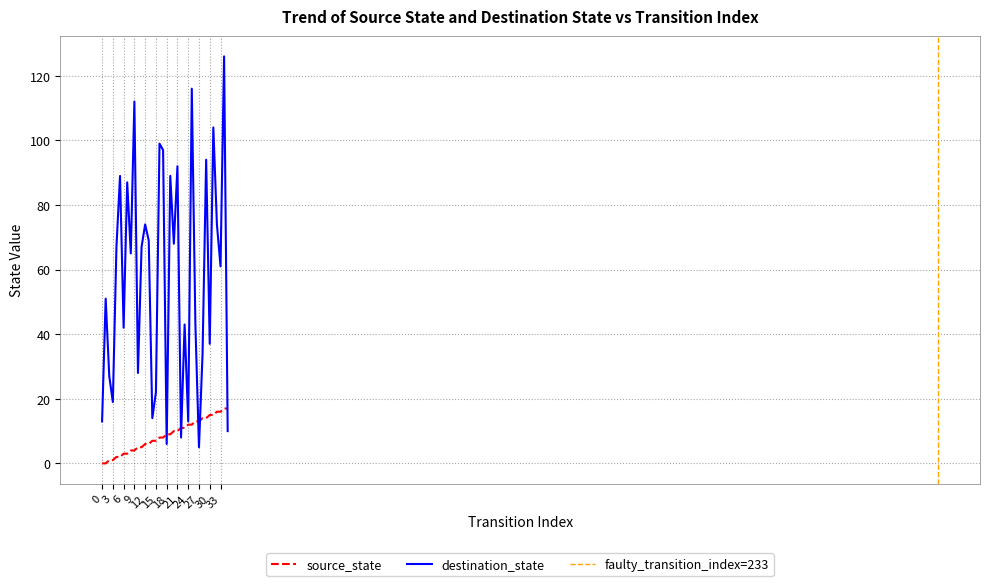

How many interior local valleys does the destination_state series have?

12